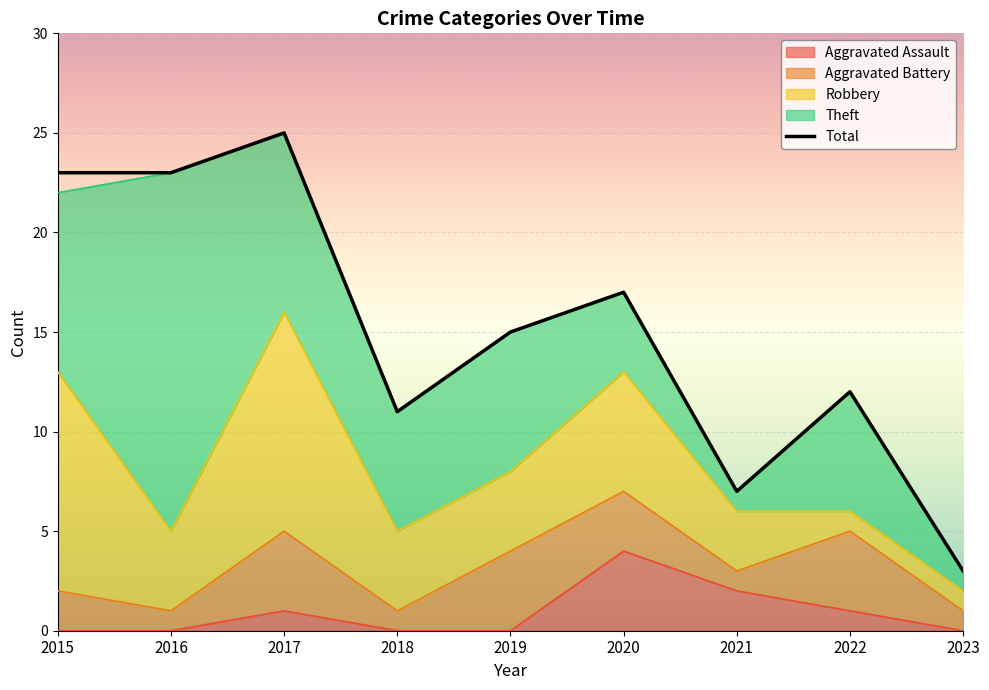

What is the difference between the maximum and minimum values in the Theft series?

17